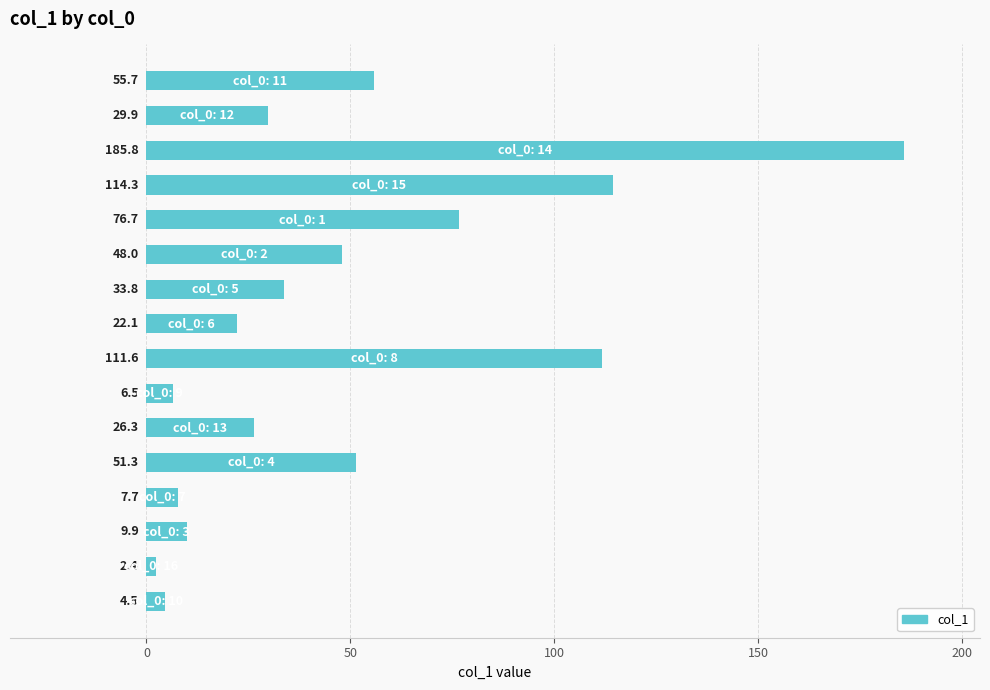

What is the sum of all values?

786.5